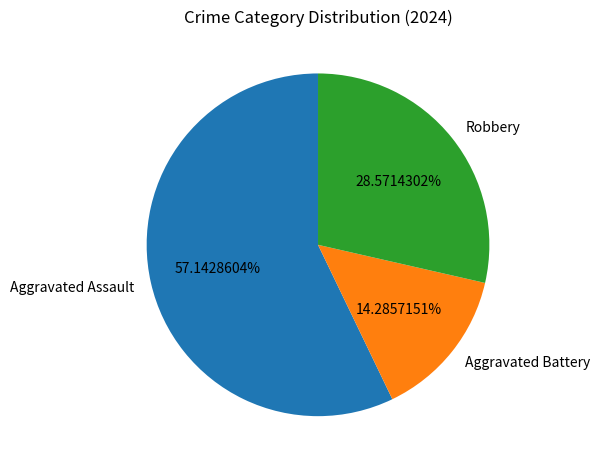

To the nearest percent, what percentage of the pie is Aggravated Battery?

14%